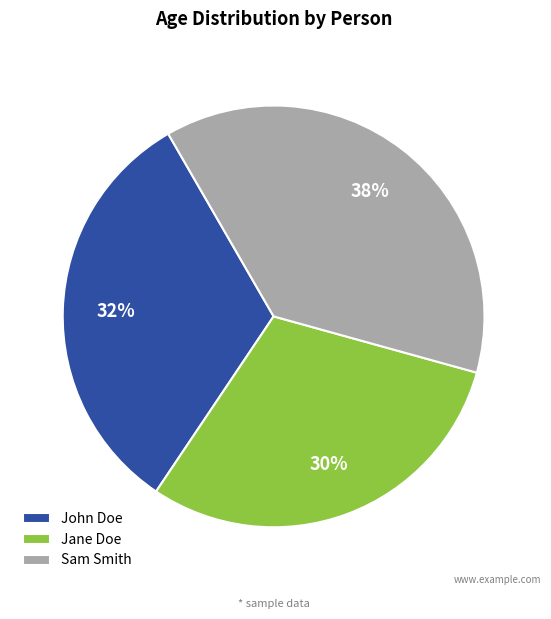

The Jane Doe slice represents 42% of the pie. True or false?

False